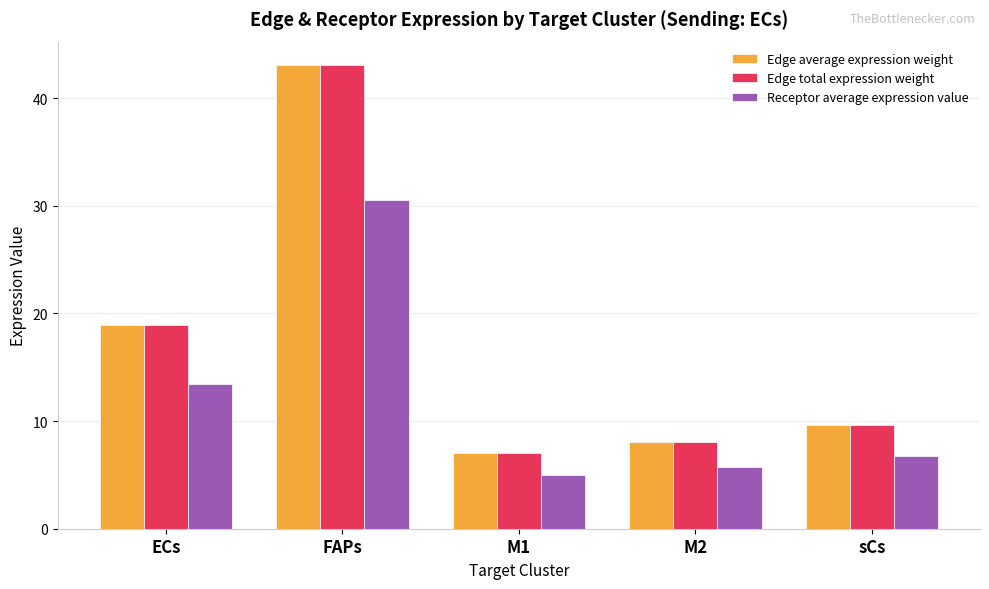

Does the chart contain any negative values?

No